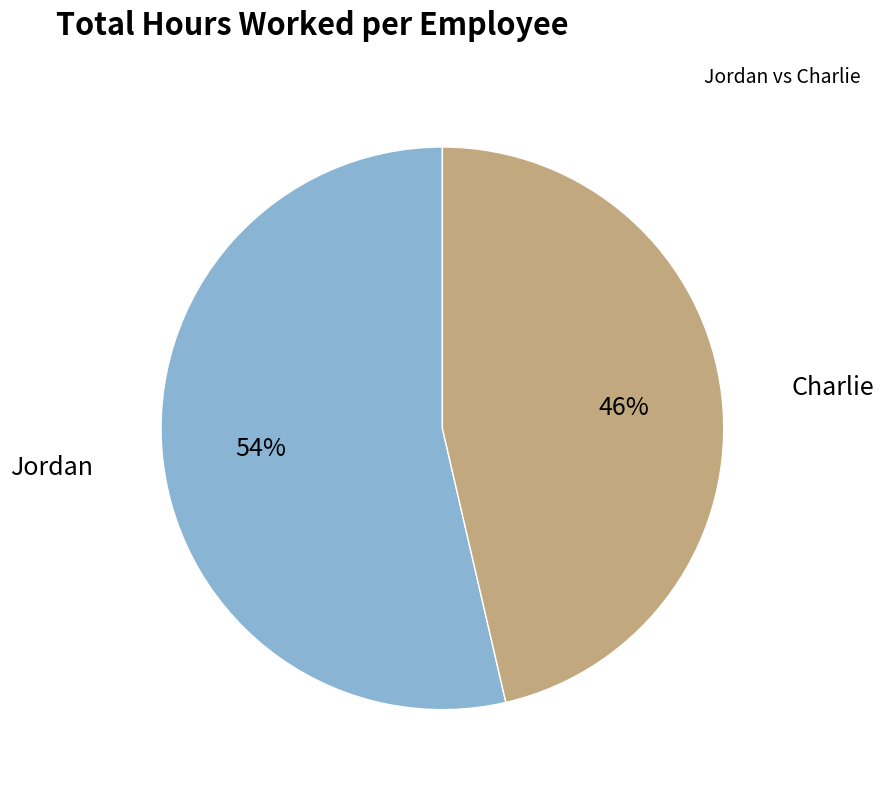

Does any single category account for the majority?

Yes